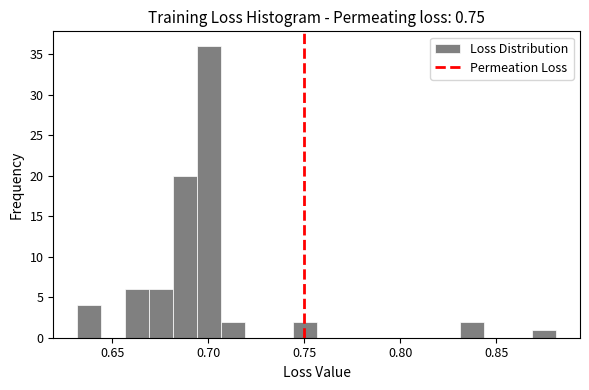

Read against the x-axis, roughly where is the centre of the tallest bar?

0.700